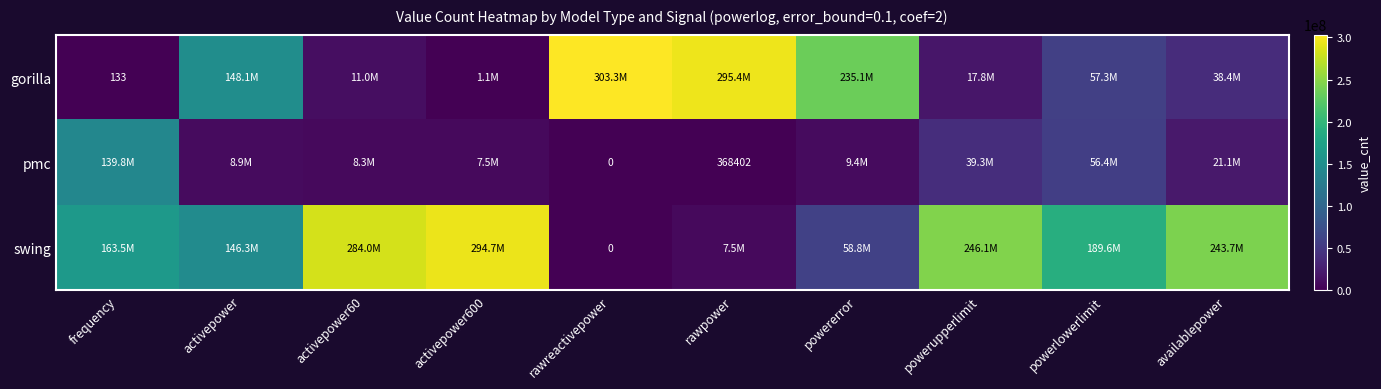

At activepower600, list the series in order from smallest to largest.

gorilla, pmc, swing